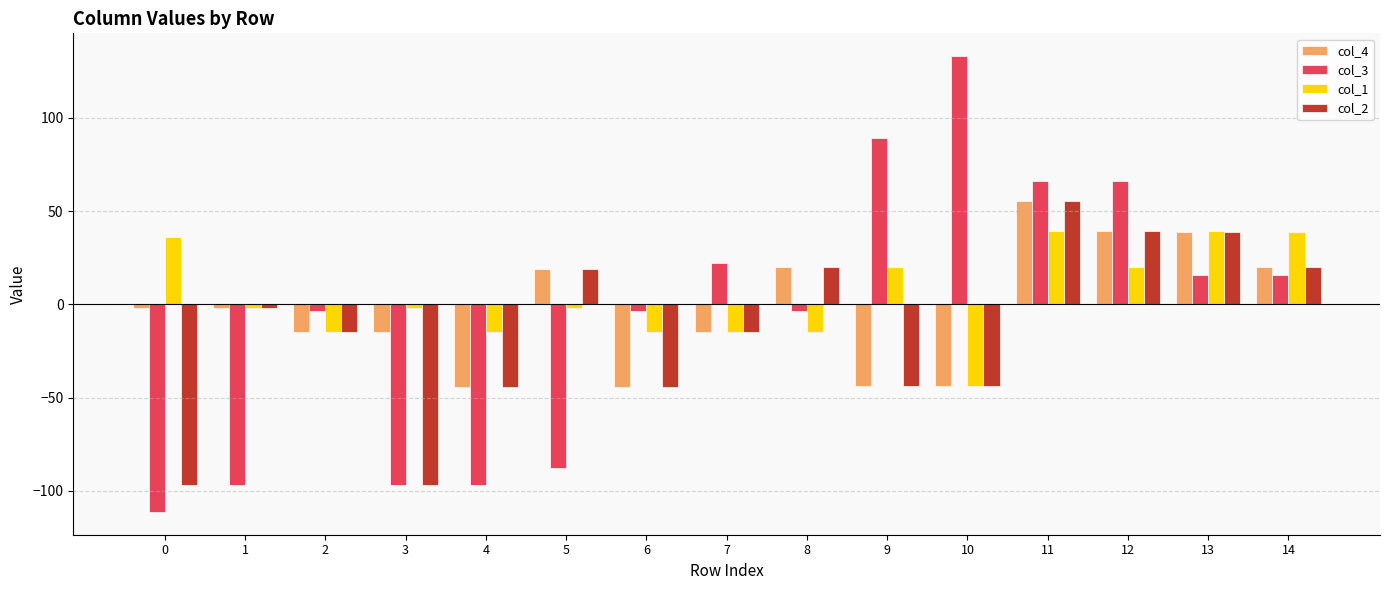

Is it true that col_3 equals 224.2 at 10?

False